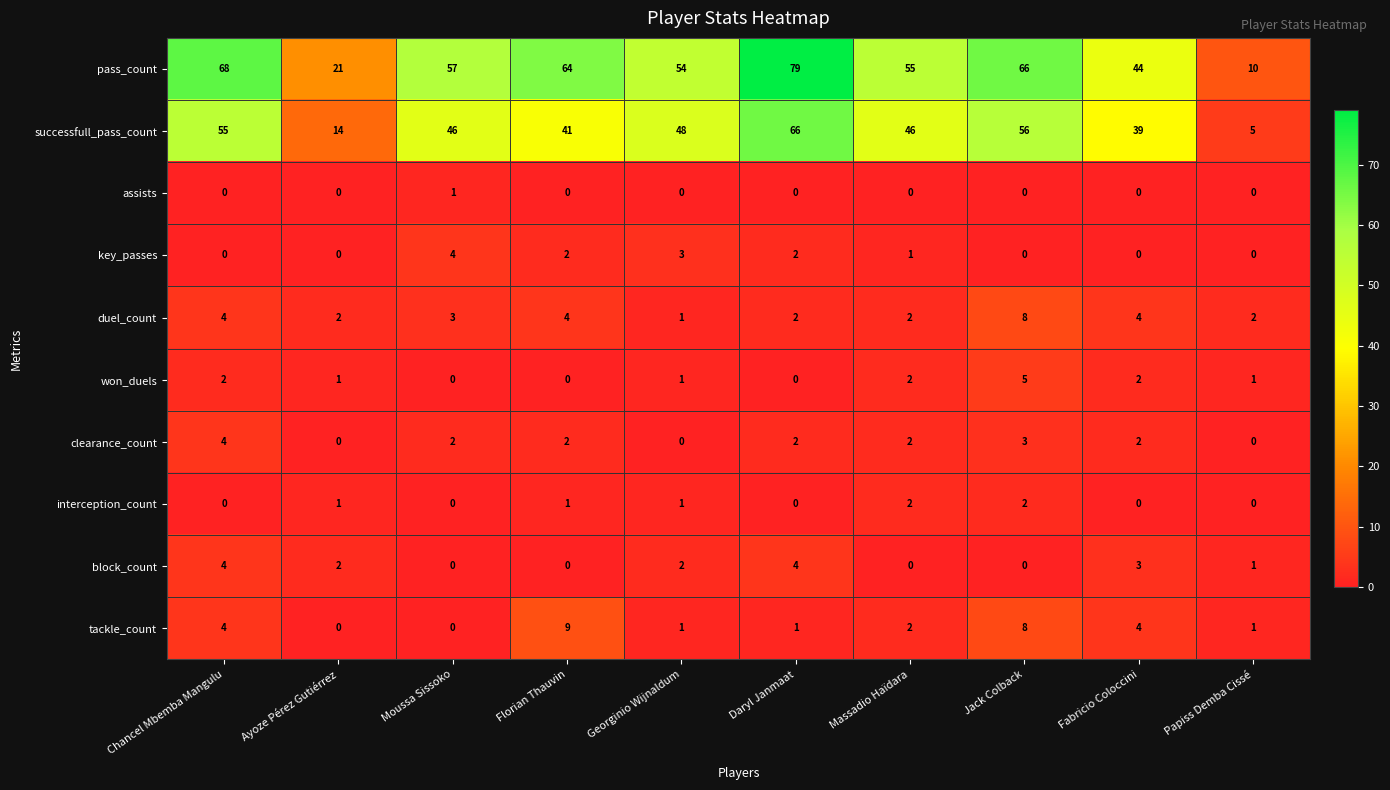

True or false: clearance_count has a value of 2 at Moussa Sissoko.

True